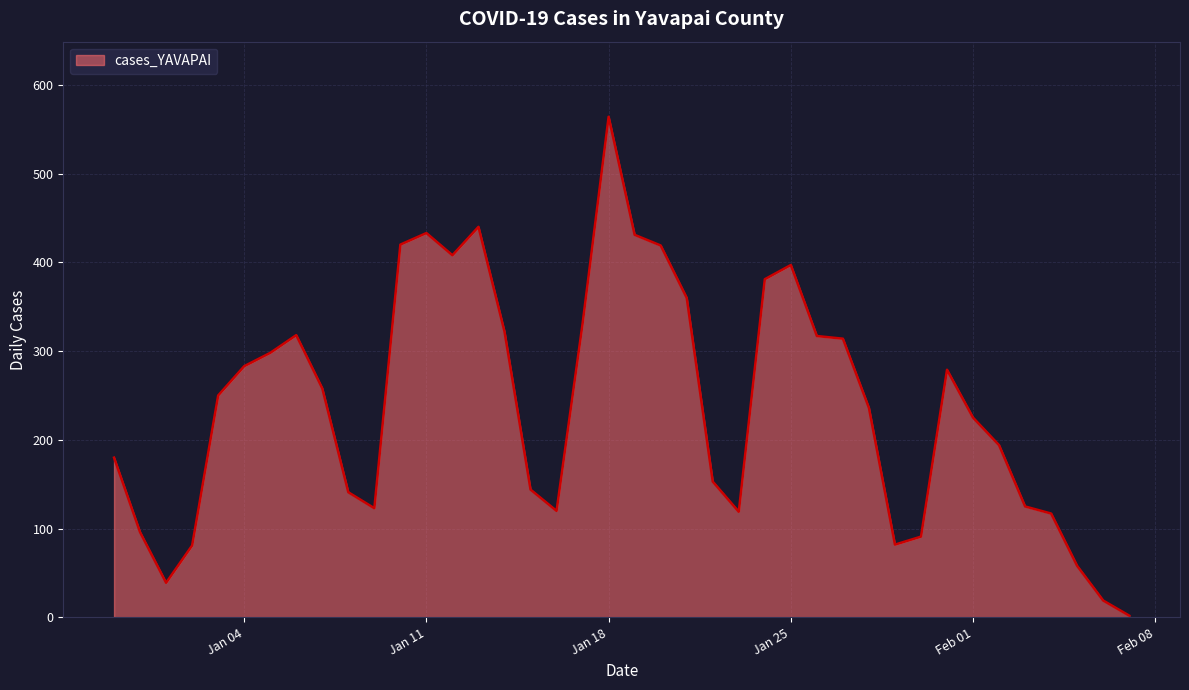

What is the greatest value displayed?

564